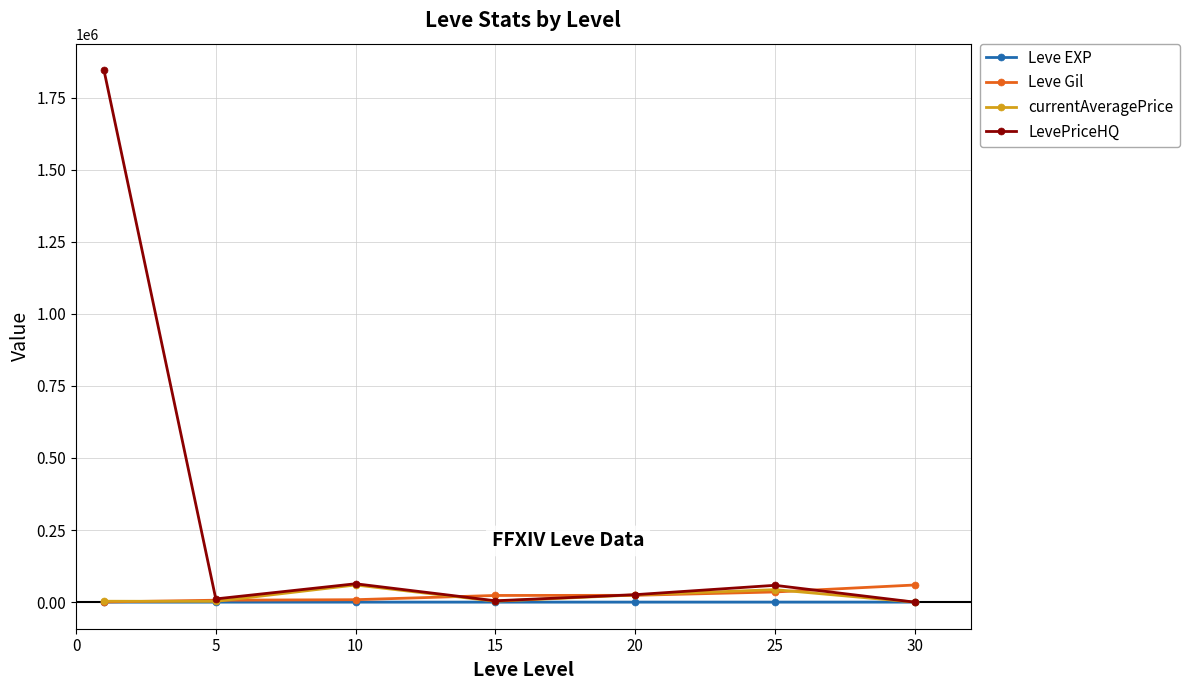

Which series has the largest range (max minus min)?

LevePriceHQ